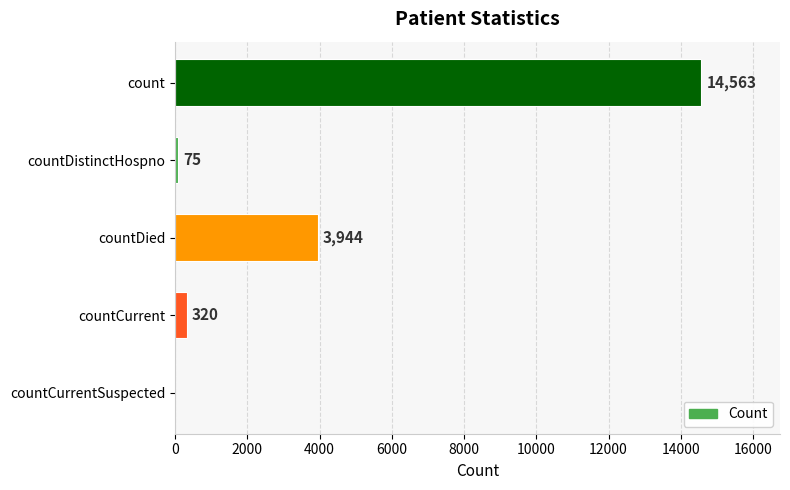

What is the average value?

3780